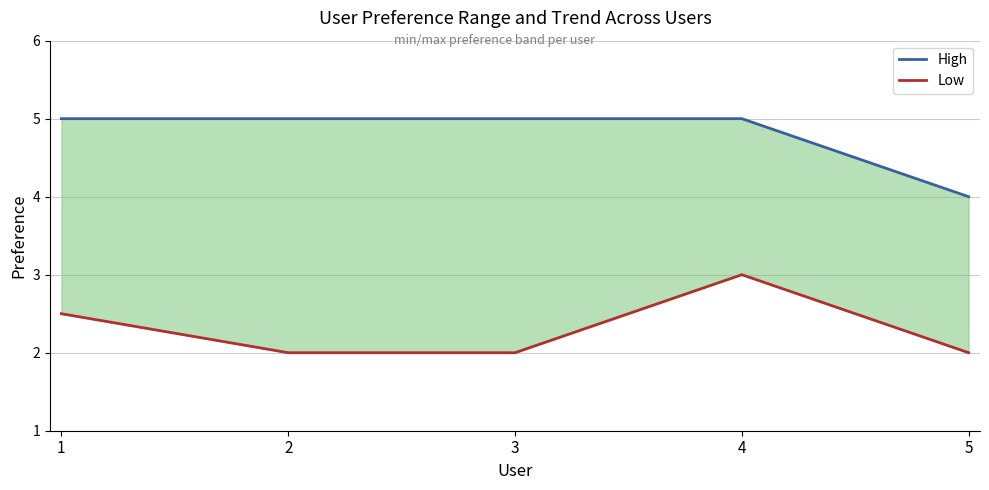

Reading left to right, what are all the values shown in this chart?

High: 1=5.0	2=5.0	3=5.0	4=5.0	5=4.0
Low: 1=2.5	2=2.0	3=2.0	4=3.0	5=2.0